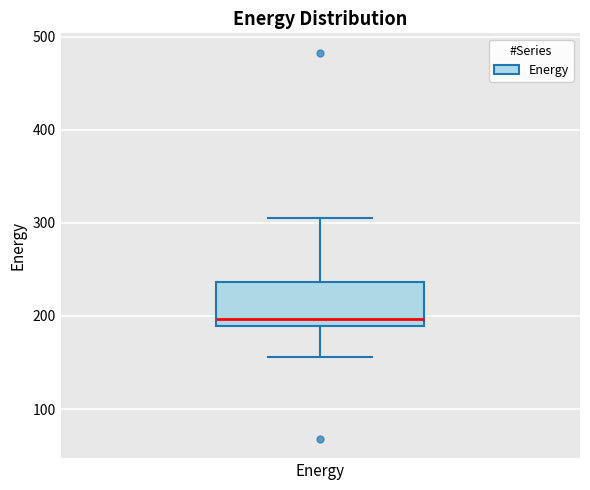

Transcribe this box plot: give where the median line is, the range the box spans, and where the two whiskers end, as read against the y-axis. The values are not printed on the chart, so give them approximately, as read against the axis.

median 200, box 190 to 240, whiskers 160 to 310